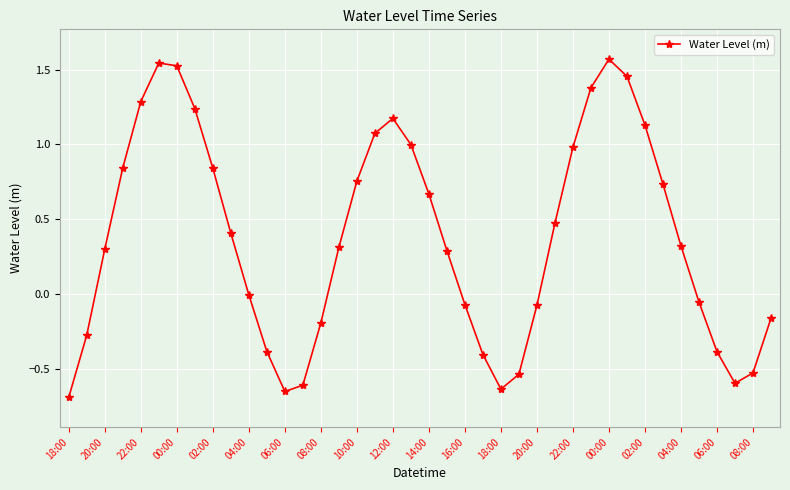

What is the sum of all values?

15.0